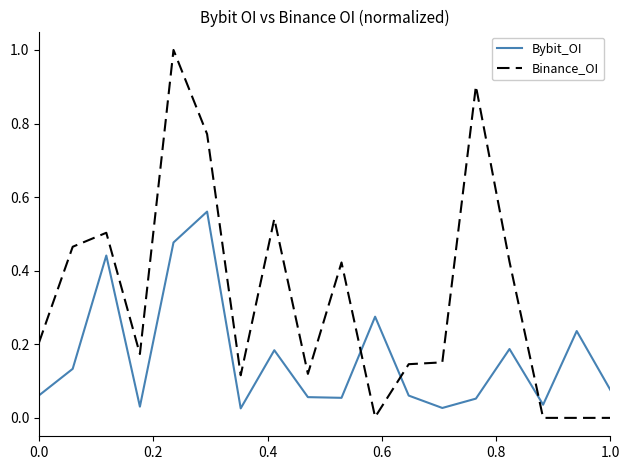

How many intersections are there between Binance_OI and Bybit_OI?

3